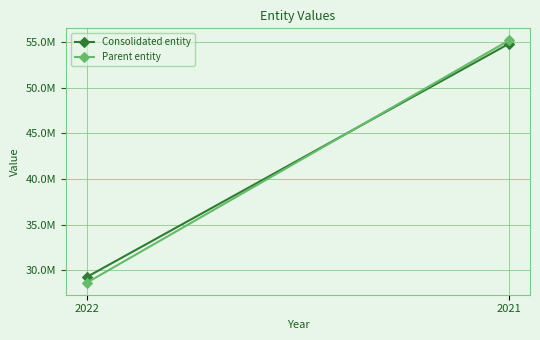

How many values in the Parent entity series are below 55173351?

1